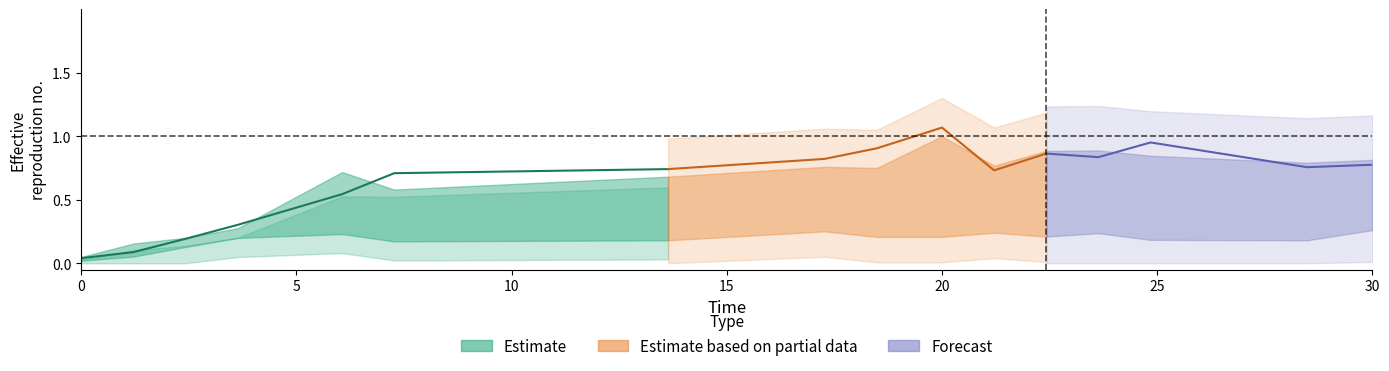

True or false: species_6 has a value of 0.1 at 1.

False